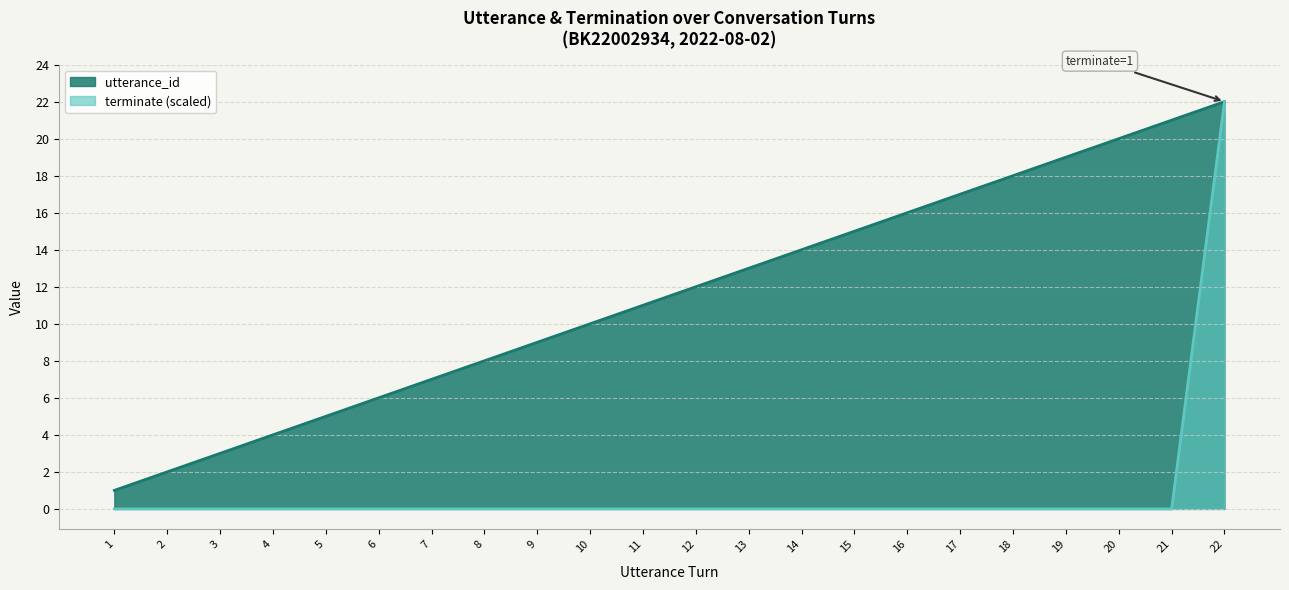

How many categories are shown in the chart?

22